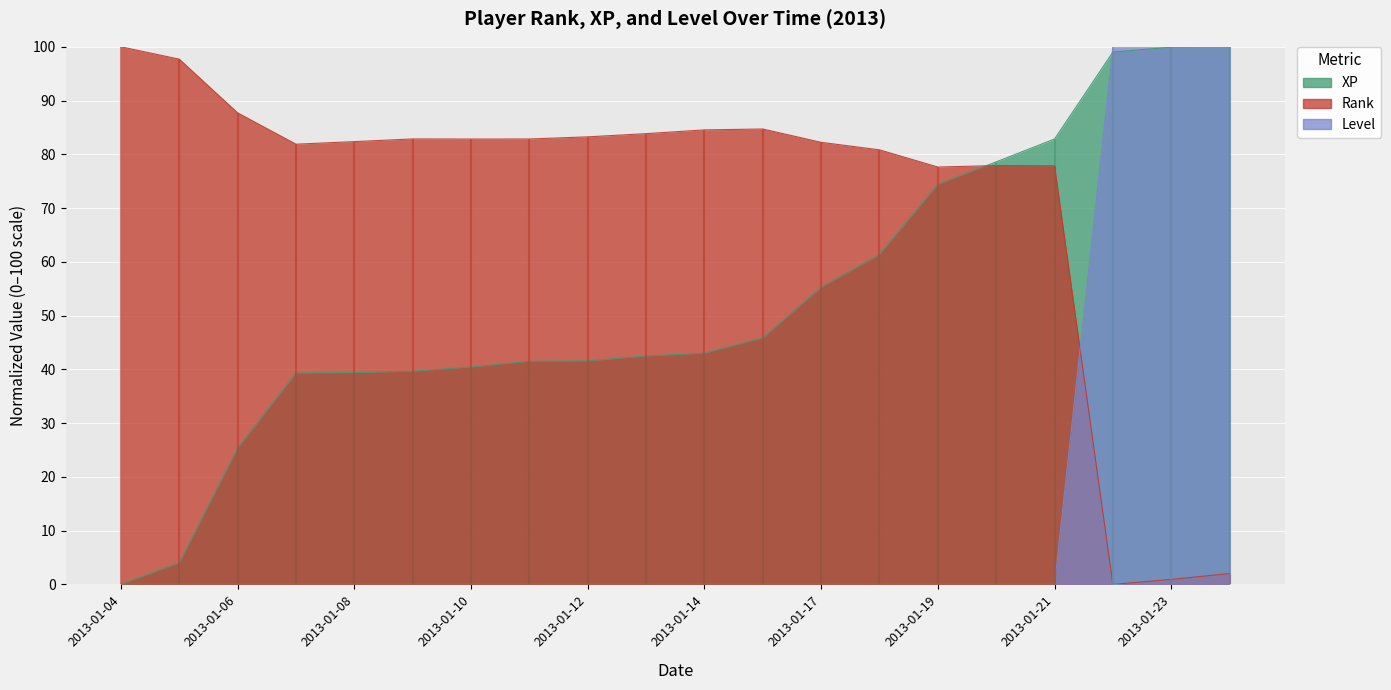

The level series shows -31.3 at 2013-01-05. True or false?

False